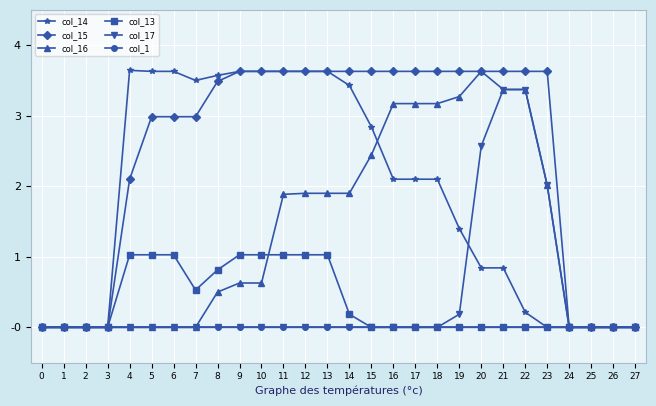

What is the difference between the highest and lowest values at 12?

3.6